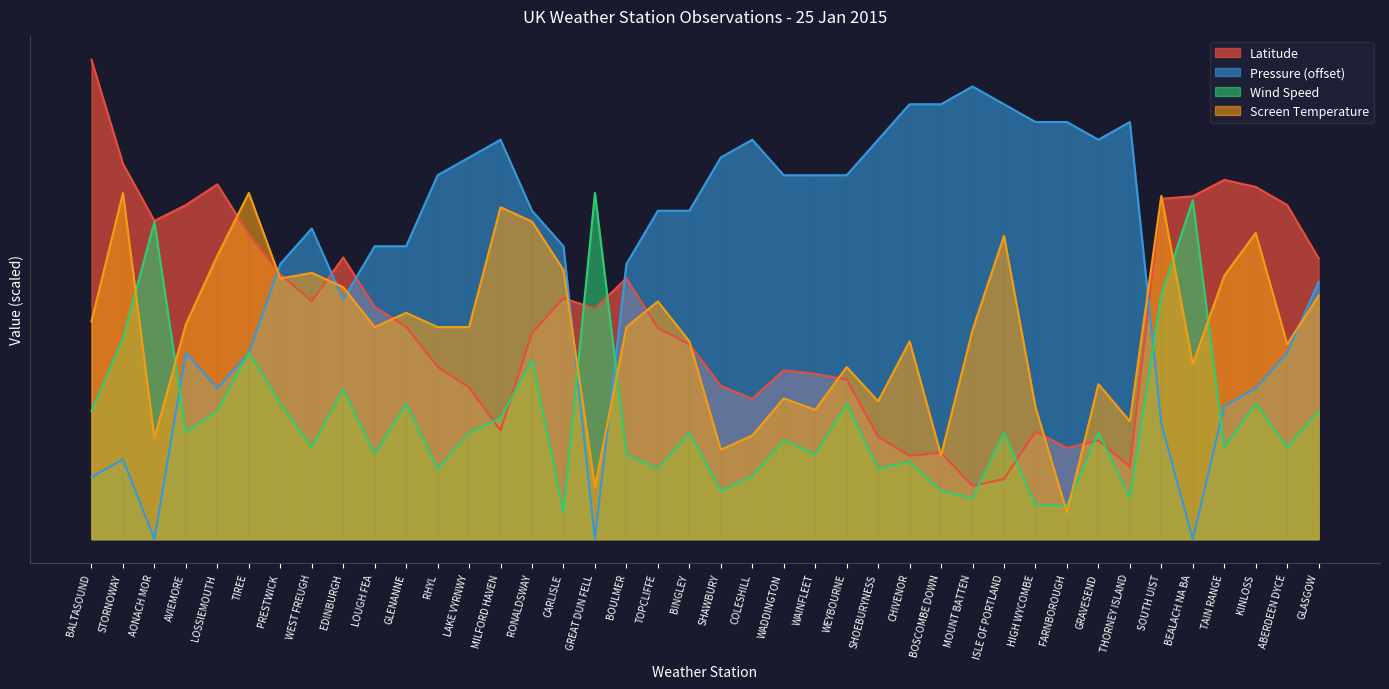

At which label is Screen Temperature closest to 35?

ABERDEEN DYCE